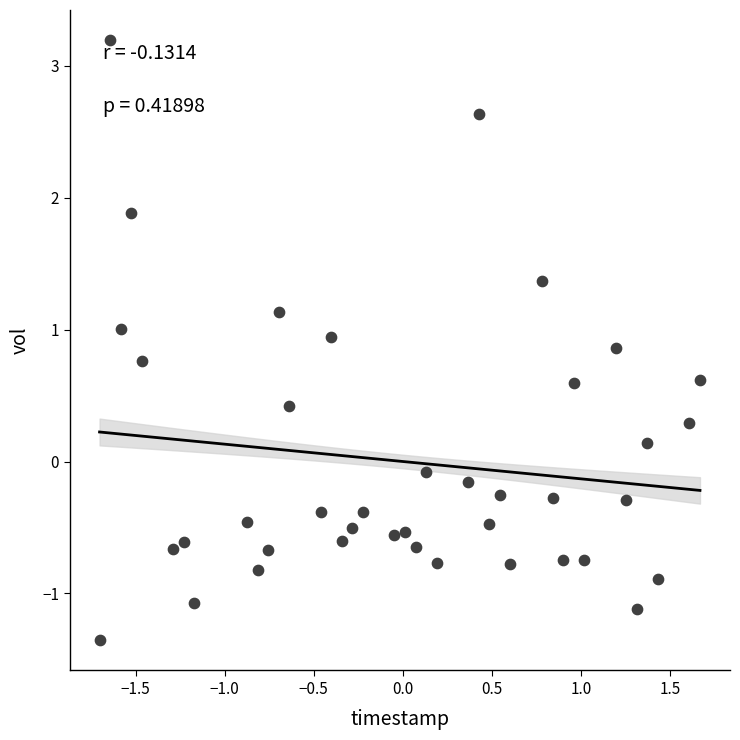

What is the range of X values (max minus min)?

3.4